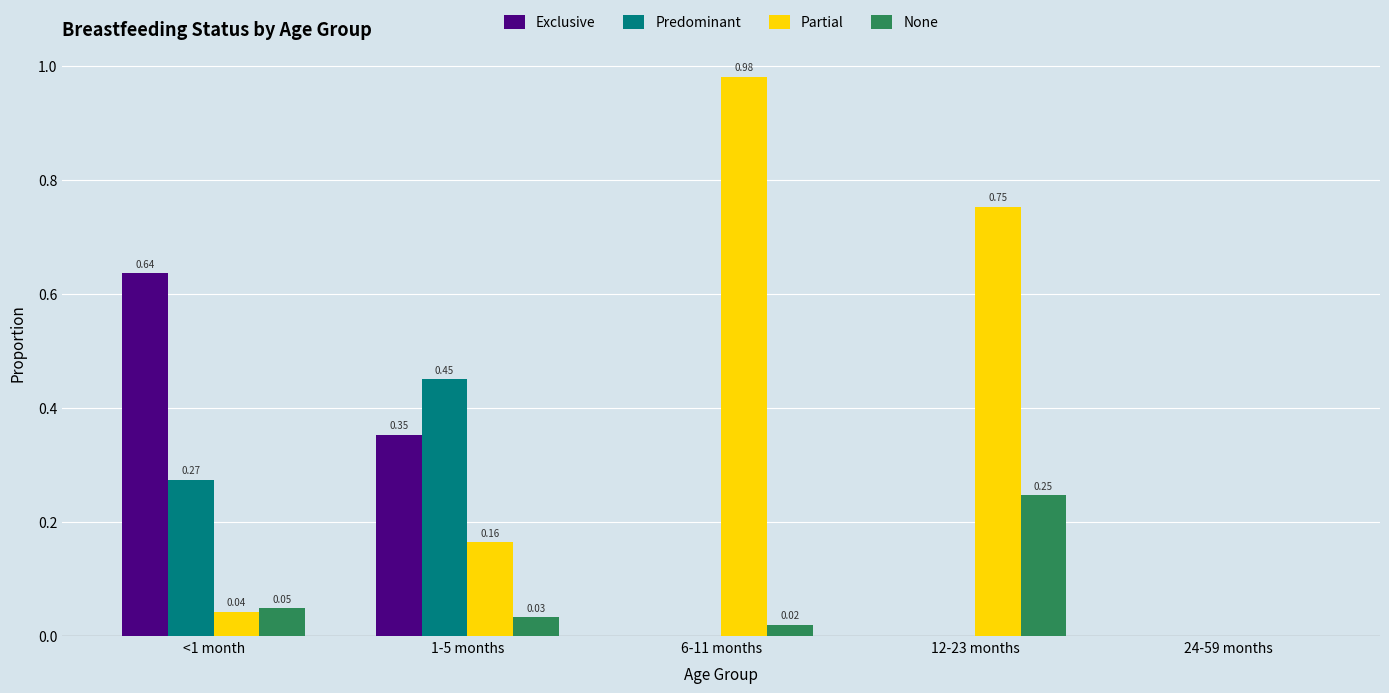

What is the sum of all Predominant values?

0.7